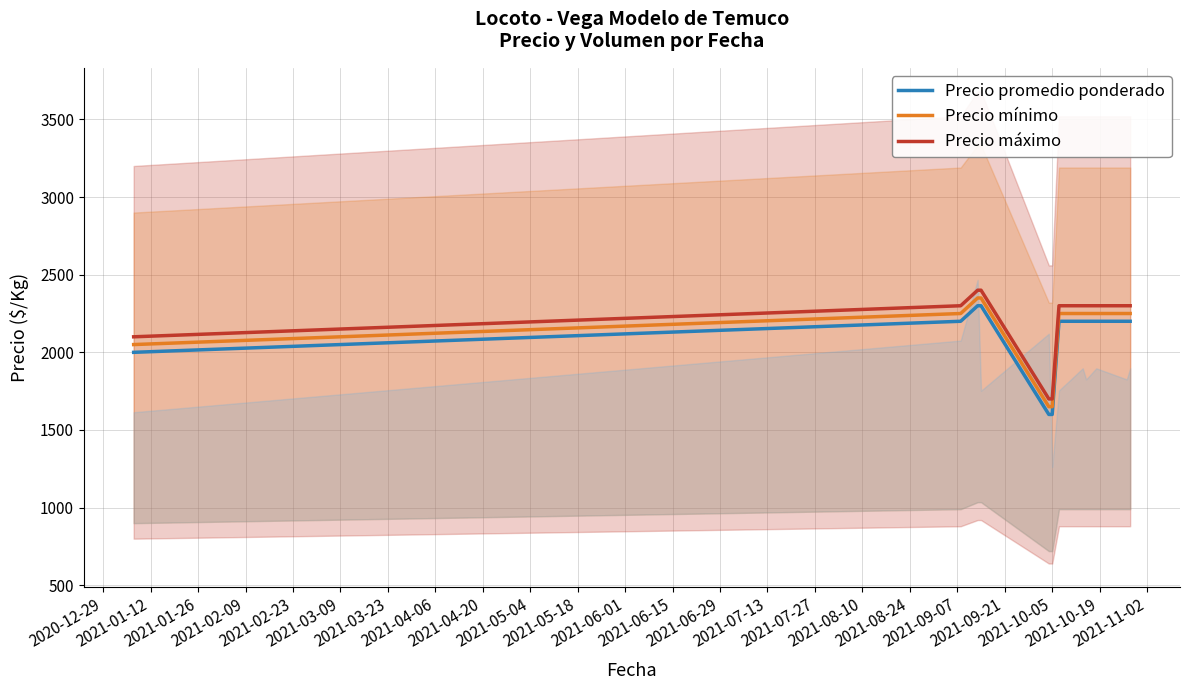

What is the average value of the Precio promedio ponderado series?

2100